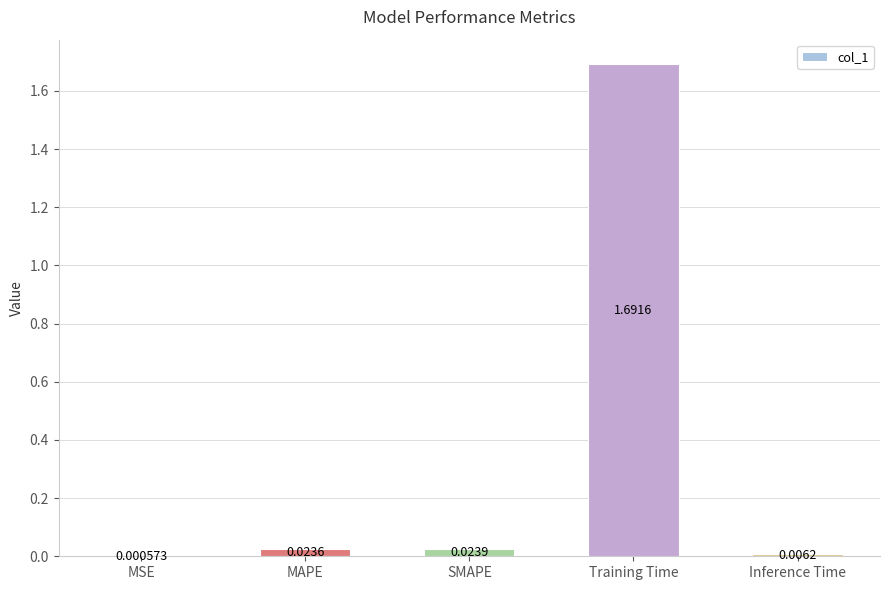

Read the value at Training Time.

1.7